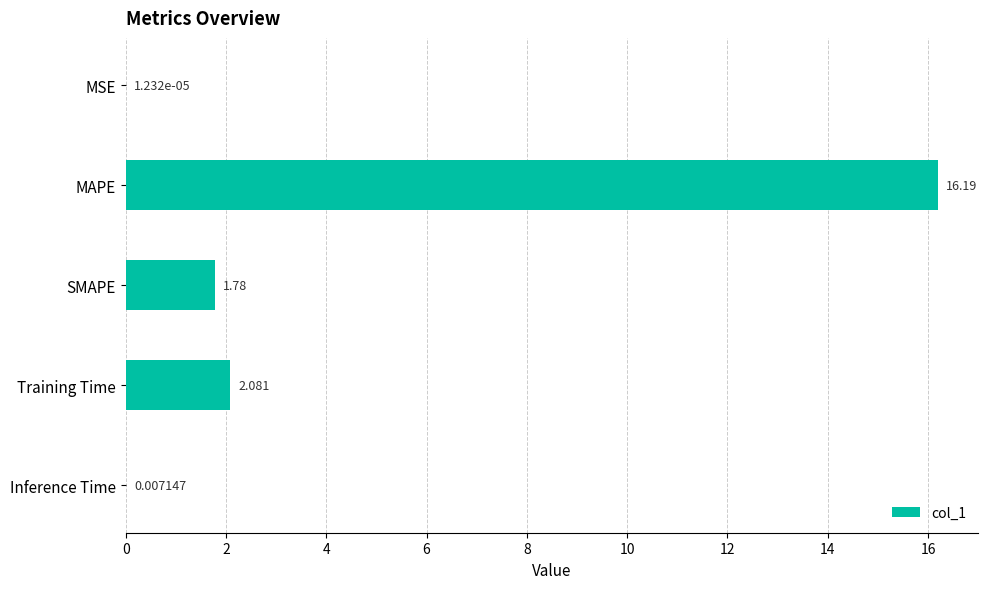

Where is the data nearest to the value 8?

Training Time